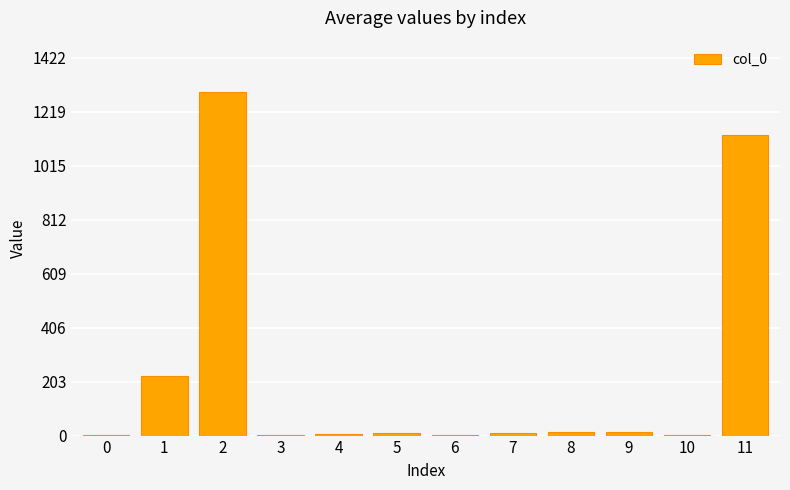

What is the sum of the values at 6 and 1?

227